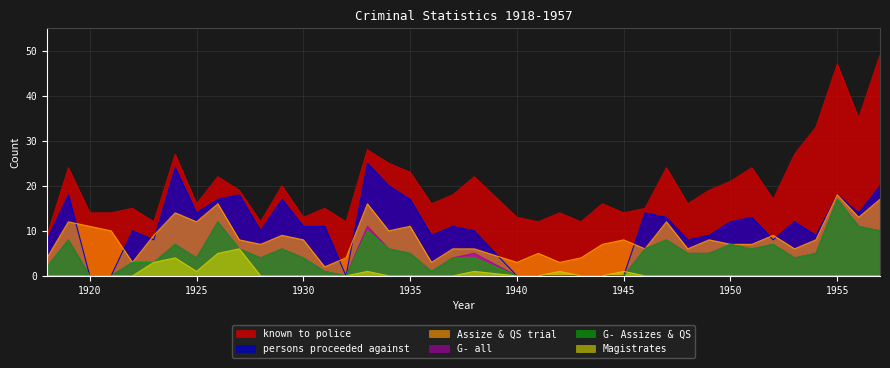

How many data points in known to police are less than 17?

19